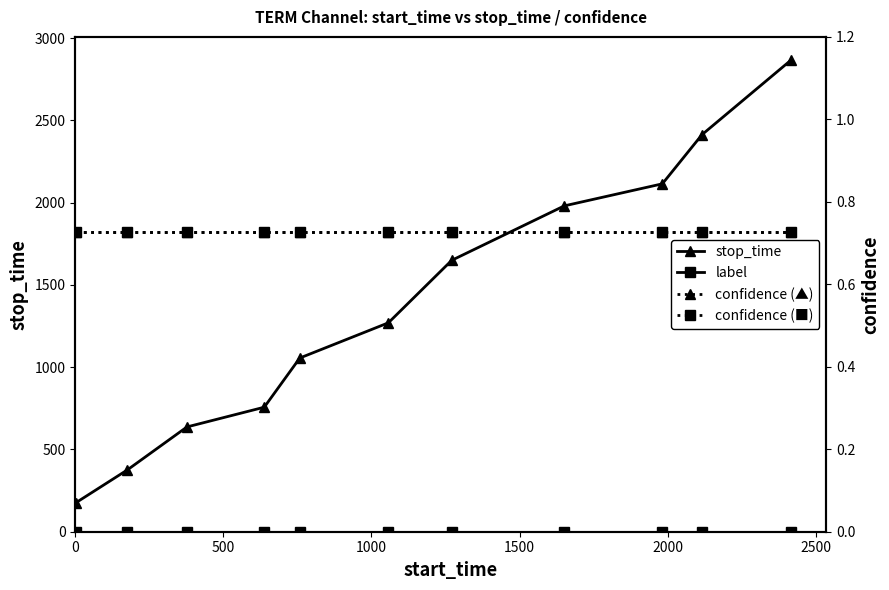

Which series has the largest total across all categories?

stop_time